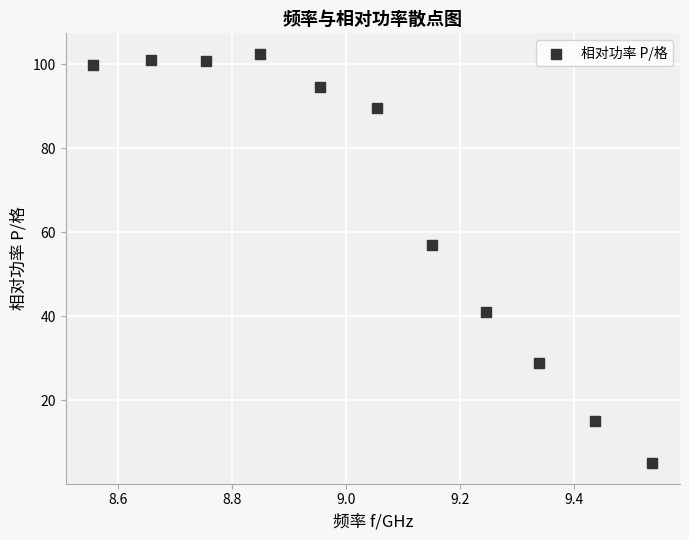

What is the average X value?

9.0